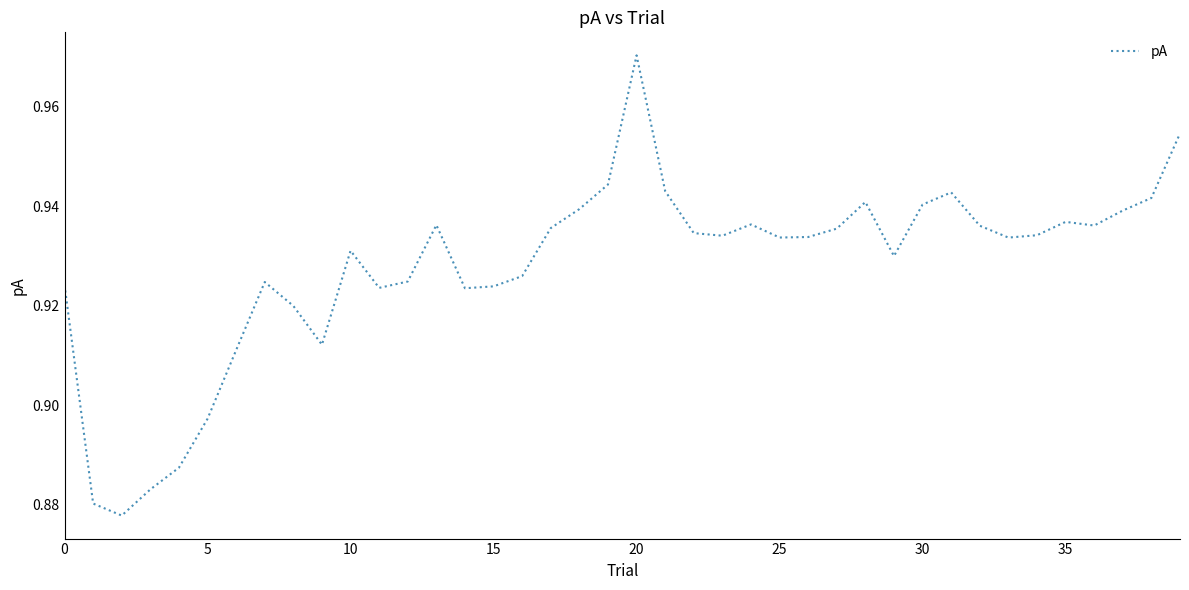

Which category has the highest value across all series?

20